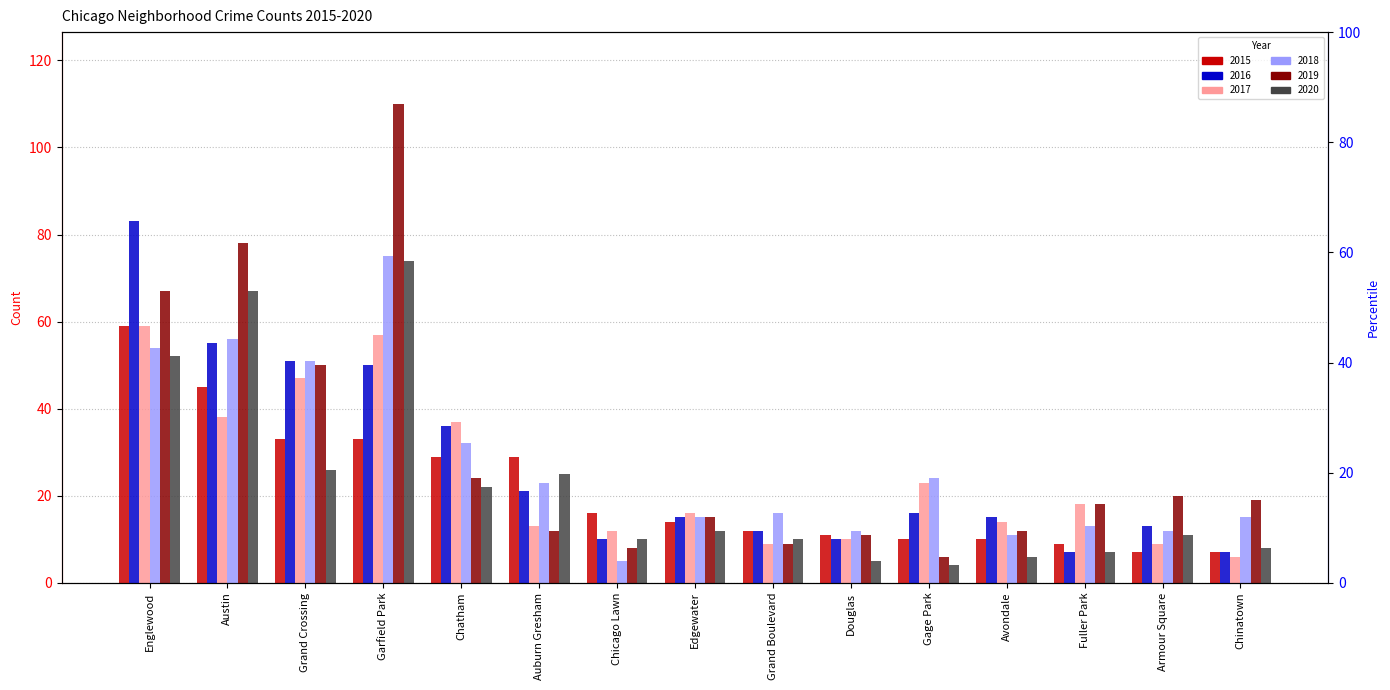

What is the sum of all 2019 values?

459